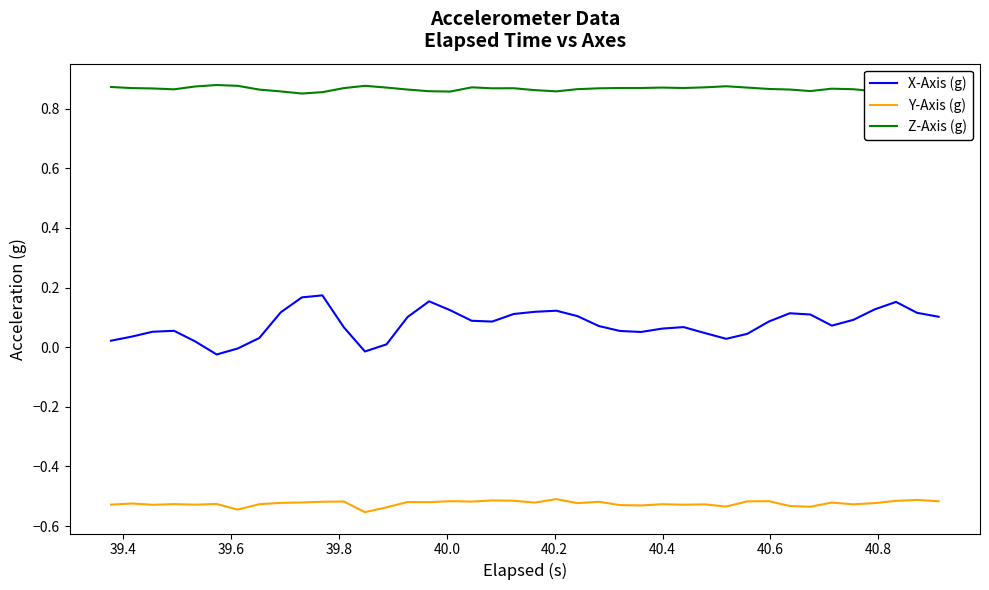

Which series has the largest range (max minus min)?

X-Axis (g)